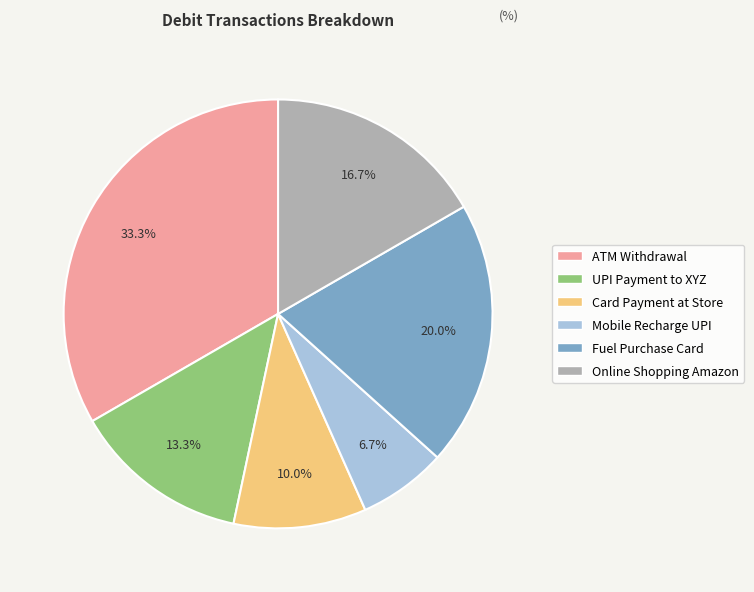

Between Online Shopping Amazon and ATM Withdrawal, which is larger?

ATM Withdrawal